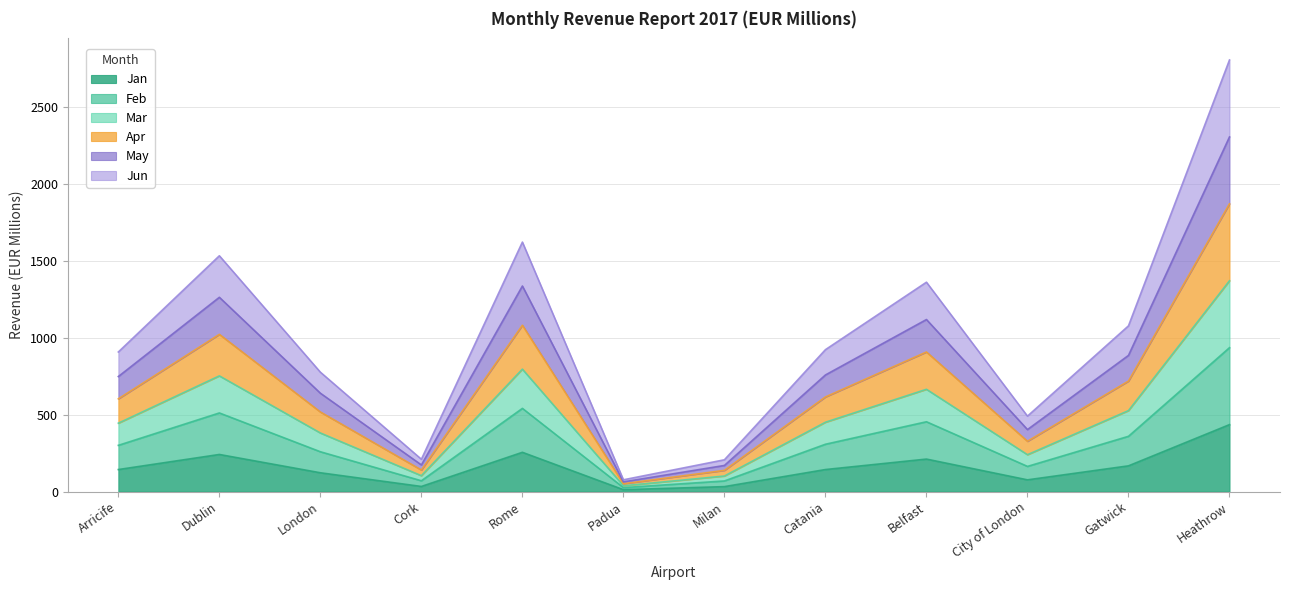

The Apr series shows 137.6 at Milan. True or false?

True